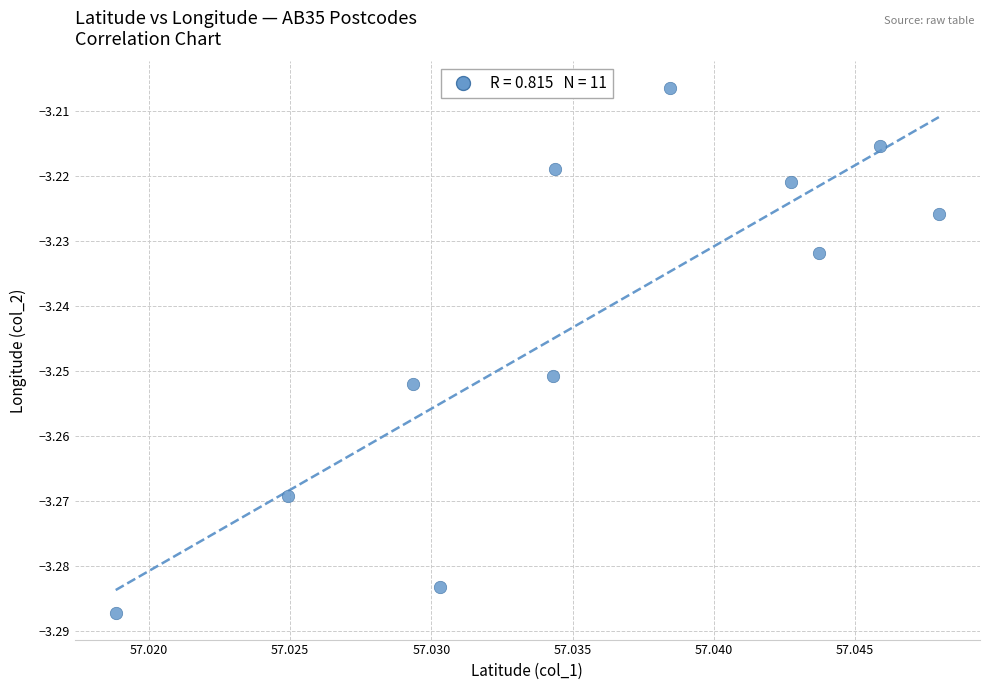

What is the average X value?

57.0